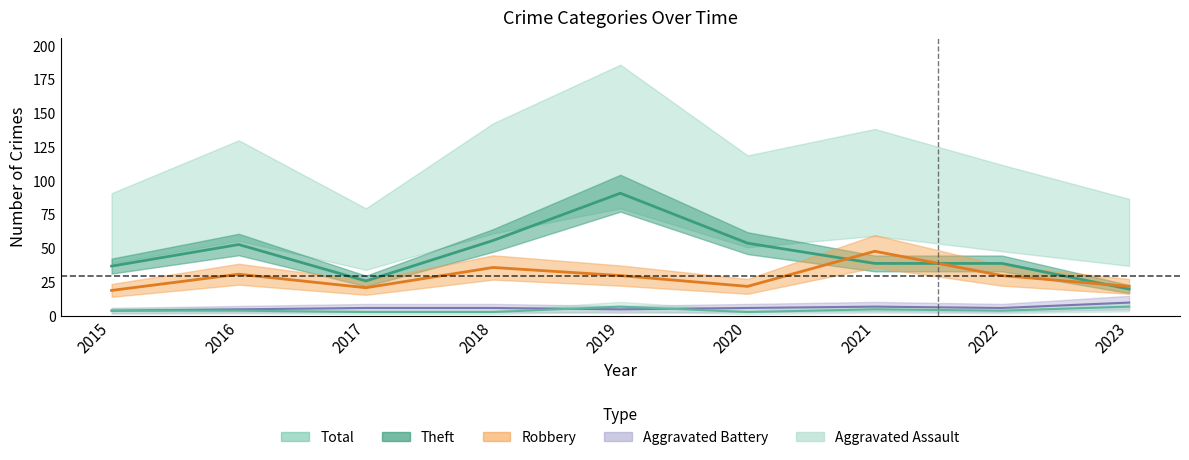

At how many categories does at least one series exceed 9?

9